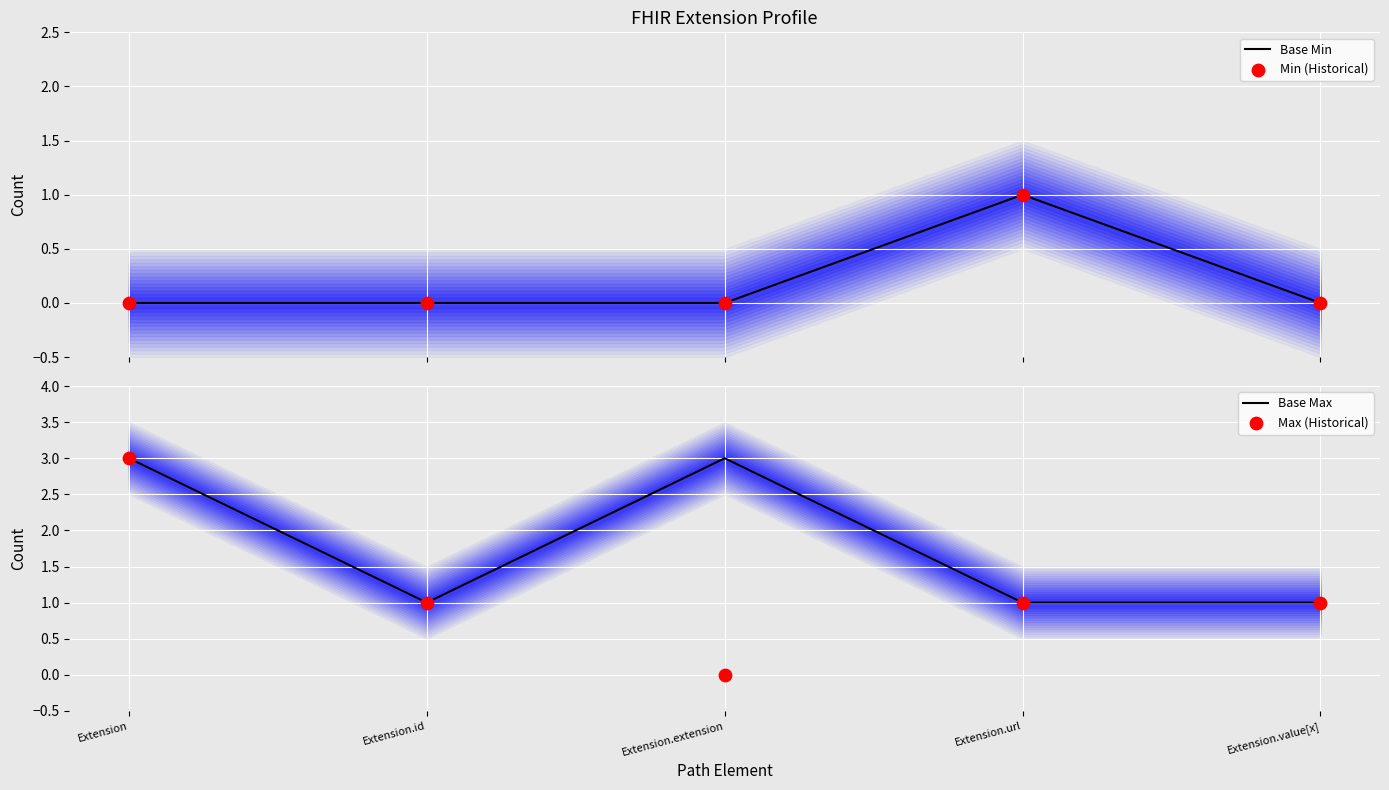

Which series reaches the maximum Y coordinate?

Base Max